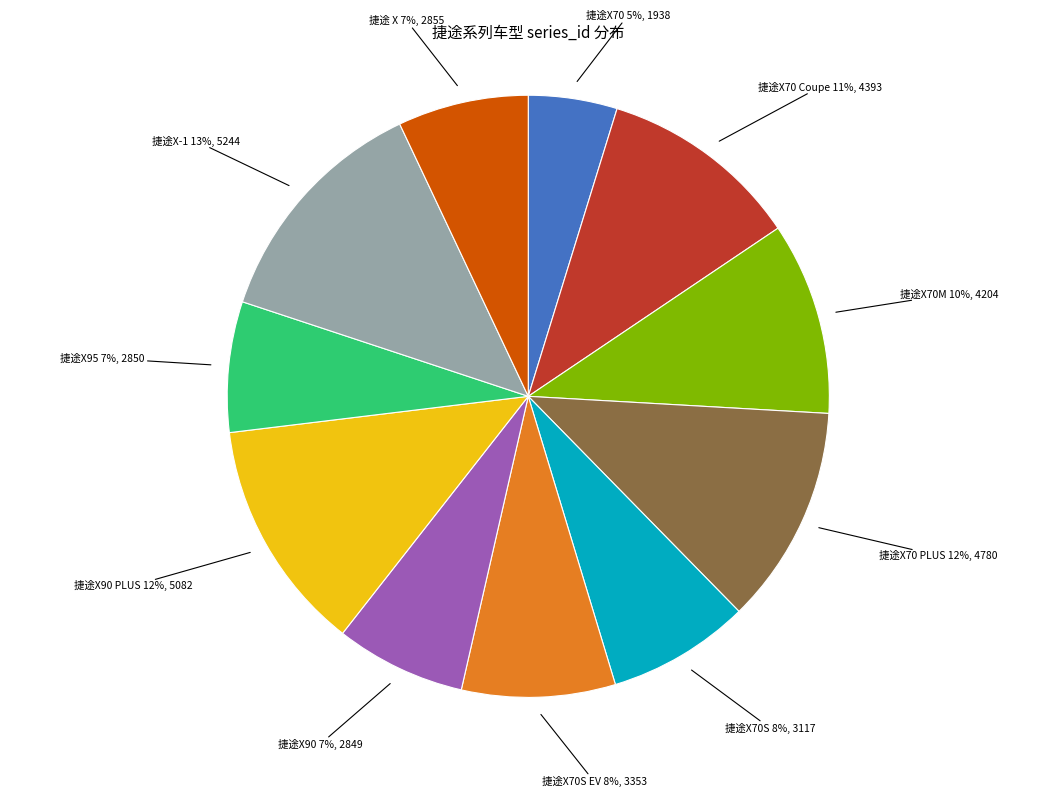

Is there any slice that represents more than half of the pie?

No